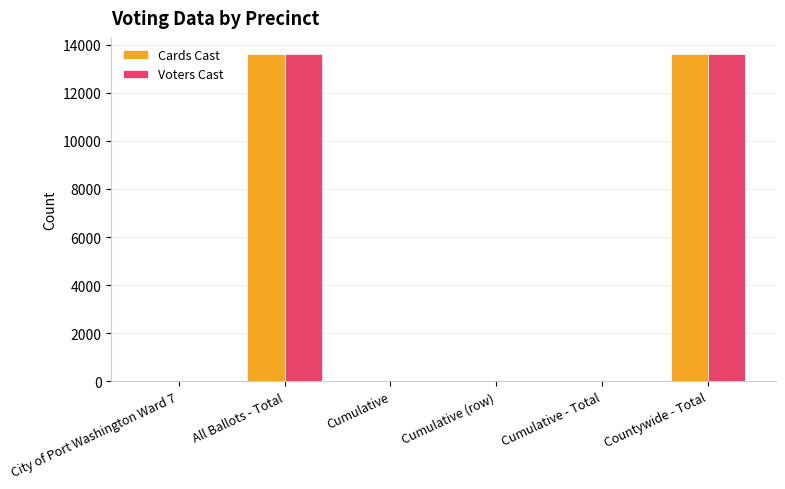

What is the total value across all series at Countywide - Total?

27200